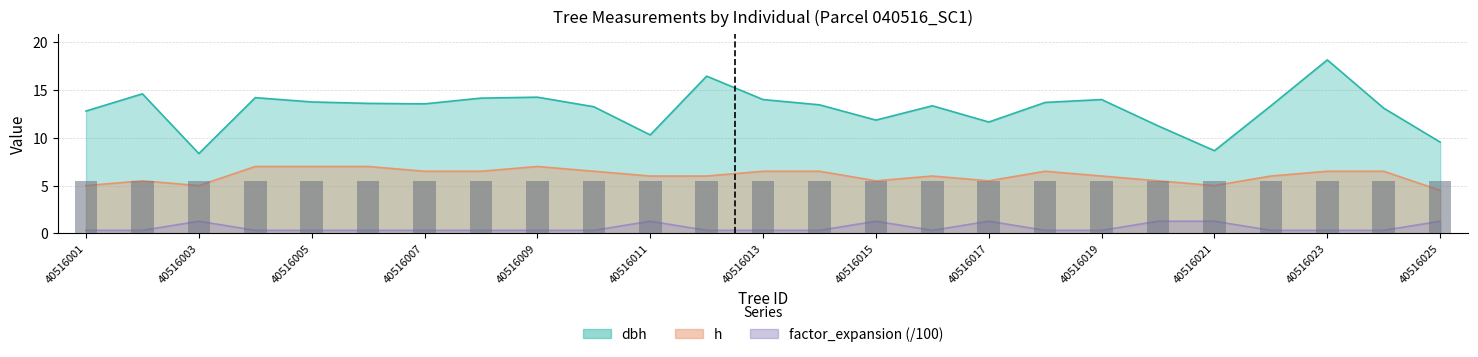

Which label corresponds to the smallest value in the chart?

40516001